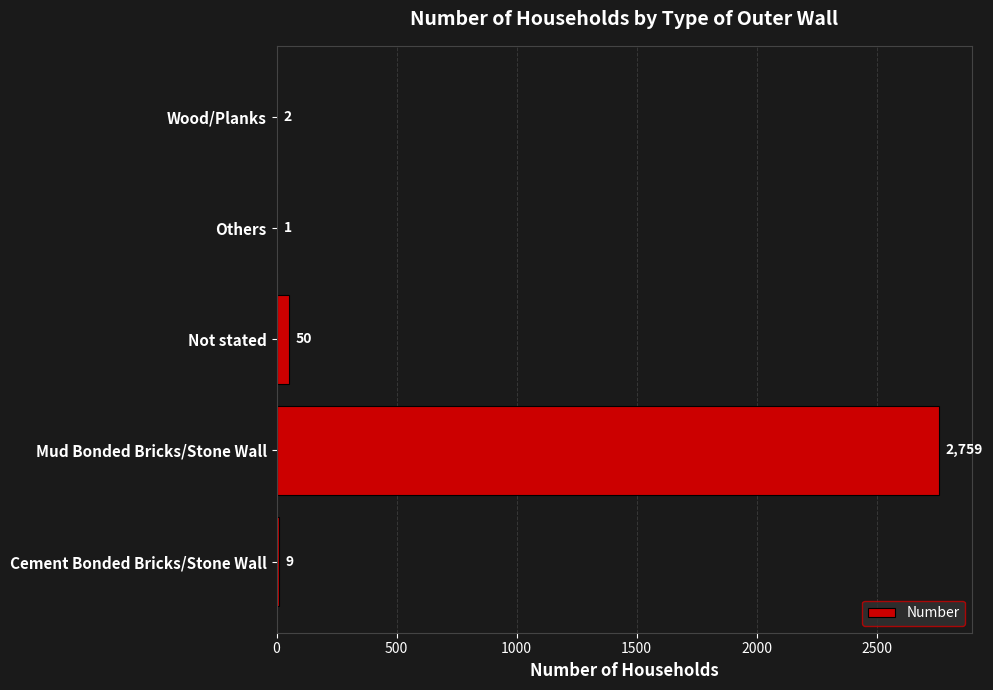

What is the change in value from Mud Bonded Bricks/Stone Wall to Not stated?

-2709